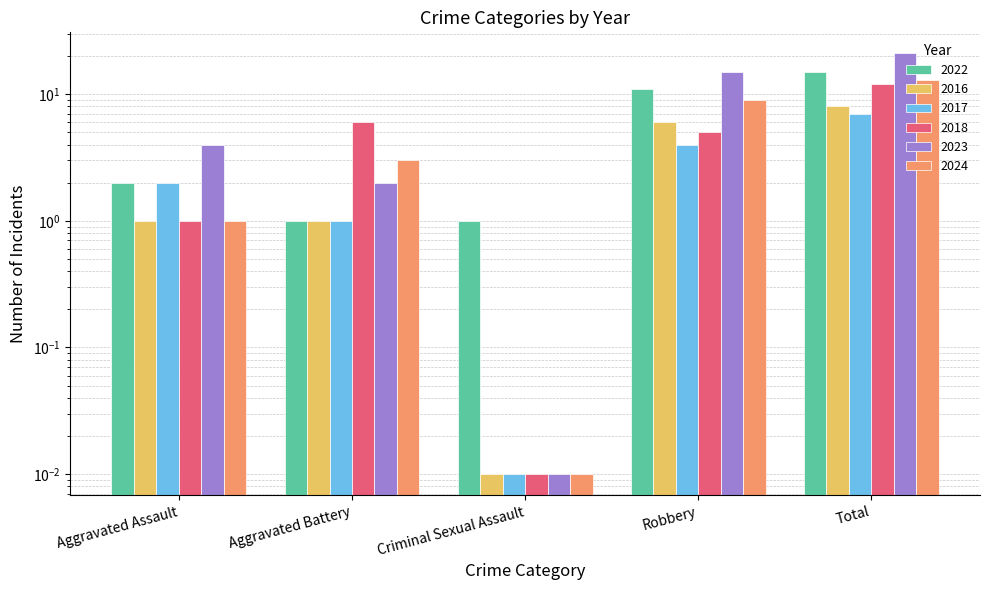

What is the average value of the 2022 series?

6.0